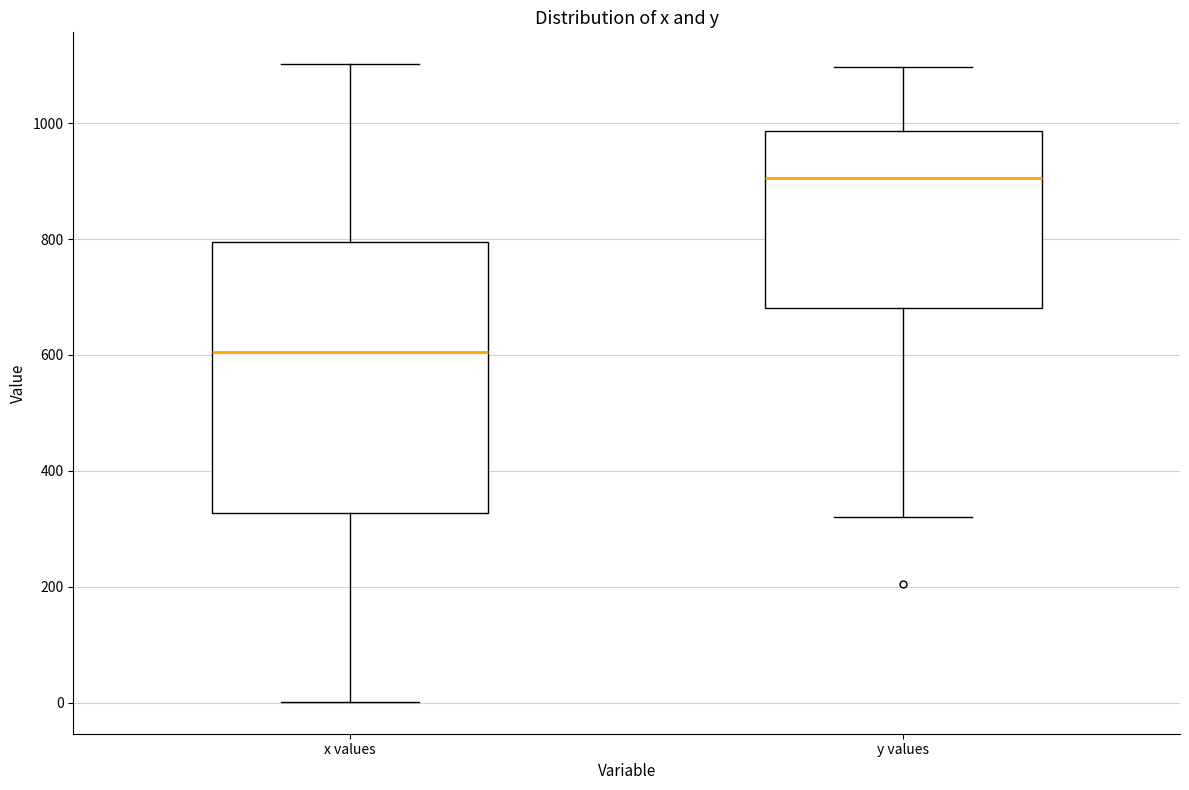

Reading left to right, transcribe this box plot: for each box, give where its median line is, the range the box spans, and where its two whiskers end, as read against the y-axis. The values are not printed on the chart, so give them approximately, as read against the axis.

x values: median 600, box 320 to 800, whiskers 0 to 1100
y values: median 900, box 680 to 980, whiskers 320 to 1100